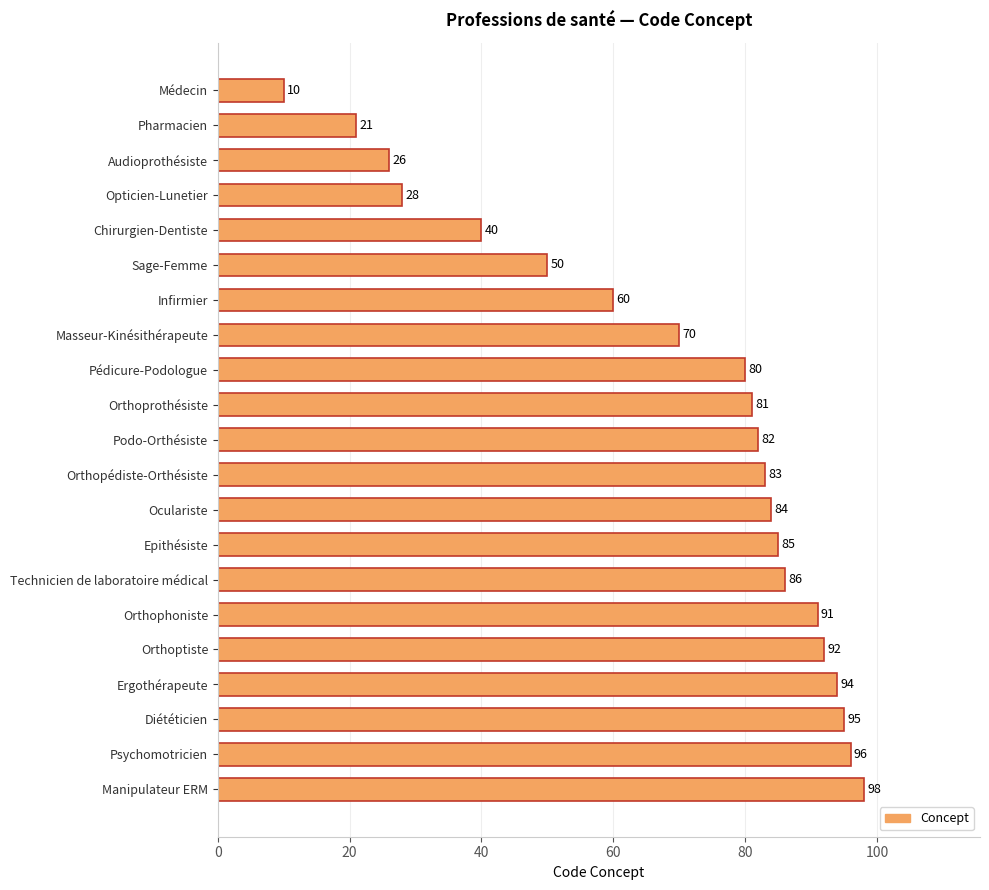

List the labels in order of value, smallest first.

Médecin, Pharmacien, Audioprothésiste, Opticien-Lunetier, Chirurgien-Dentiste, Sage-Femme, Infirmier, Masseur-Kinésithérapeute, Pédicure-Podologue, Orthoprothésiste, Podo-Orthésiste, Orthopédiste-Orthésiste, Oculariste, Epithésiste, Technicien de laboratoire médical, Orthophoniste, Orthoptiste, Ergothérapeute, Diététicien, Psychomotricien, Manipulateur ERM